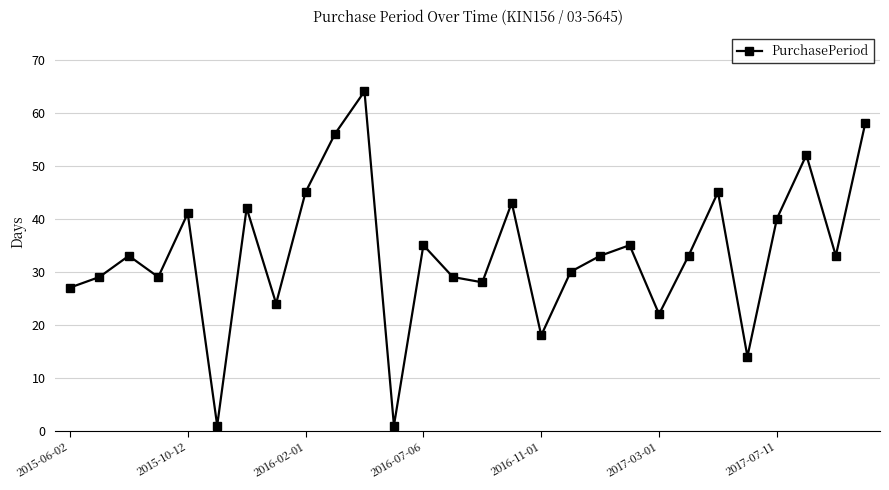

What is the difference between the maximum and minimum values?

63